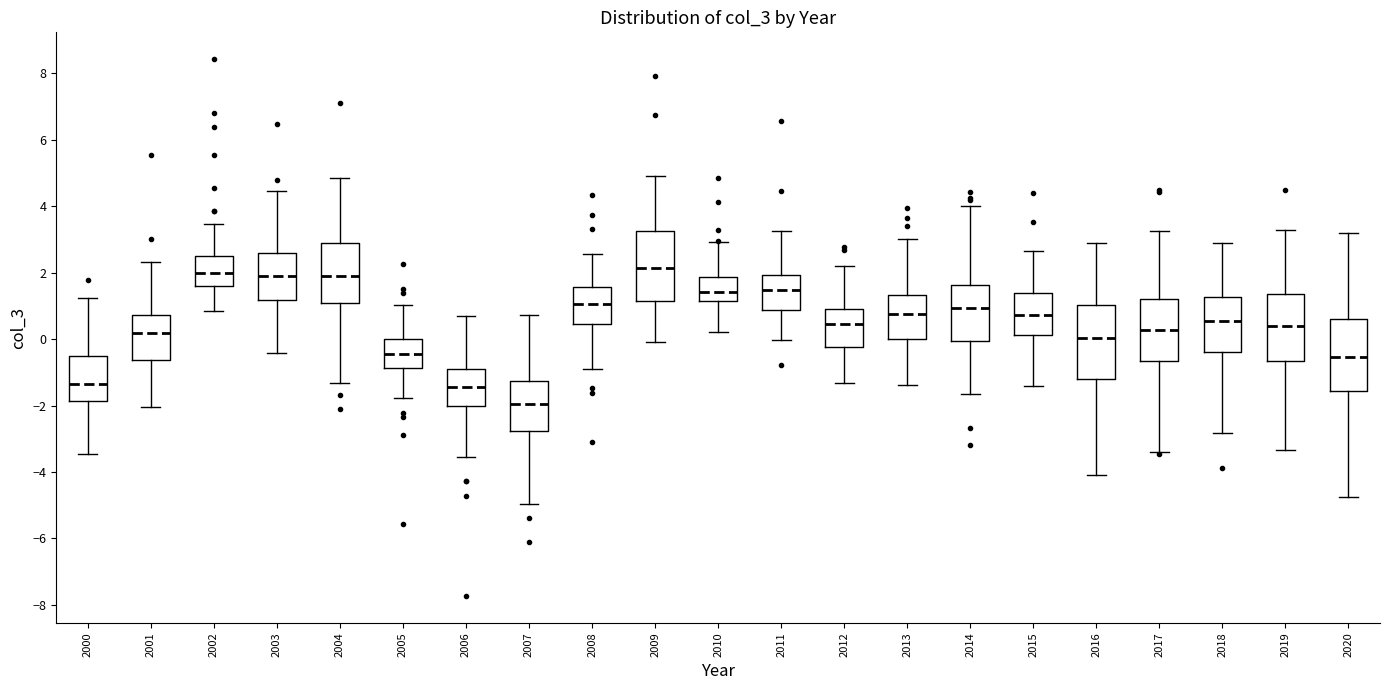

Where is the lower edge of the box at x = 2012 on the y-axis? The values are not printed on the chart, so give them approximately, as read against the axis.

-0.2